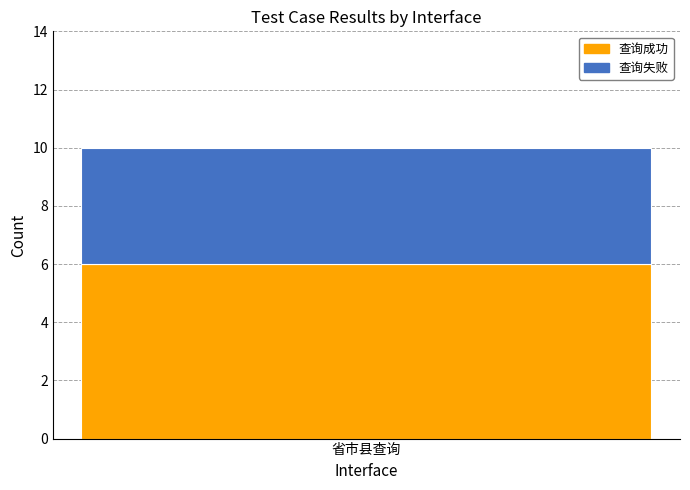

What value does the 查询成功 series have at 省市县查询?

6